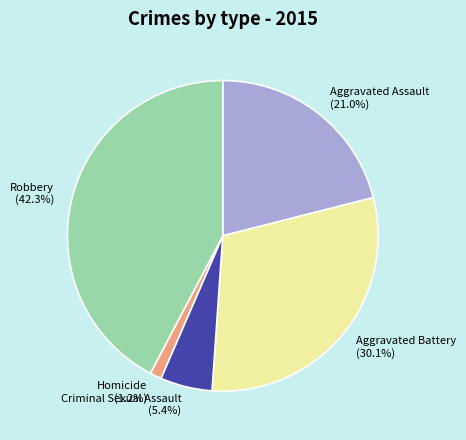

Count the number of slices in the pie.

5